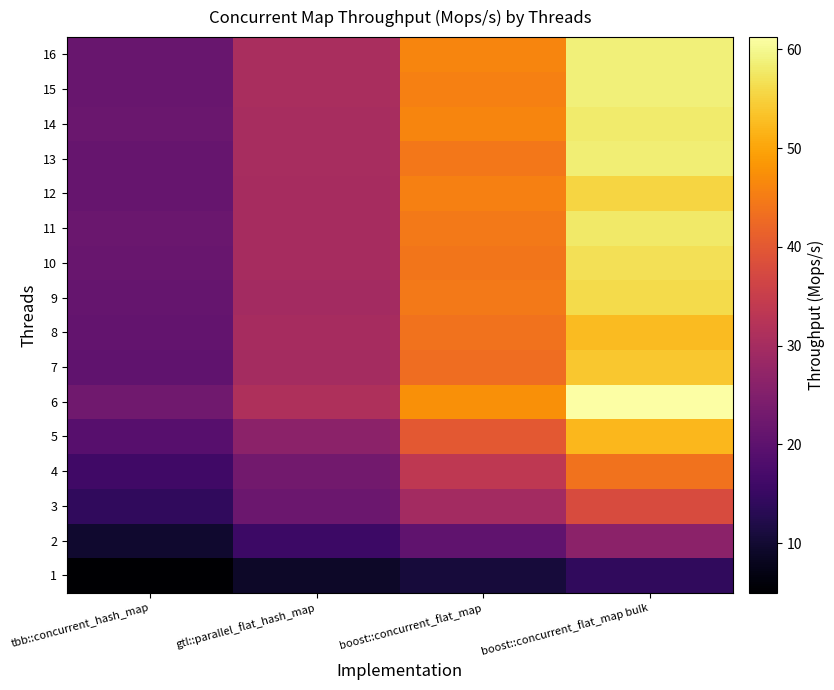

Reading left to right, what are all the values shown in this chart?

1: tbb::concurrent_hash_map=5.0	gtl::parallel_flat_hash_map=9.0	boost::concurrent_flat_map=10.9	boost::concurrent_flat_map bulk=14.0
2: tbb::concurrent_hash_map=9.7	gtl::parallel_flat_hash_map=15.7	boost::concurrent_flat_map=20.6	boost::concurrent_flat_map bulk=26.5
3: tbb::concurrent_hash_map=14.1	gtl::parallel_flat_hash_map=22.0	boost::concurrent_flat_map=29.7	boost::concurrent_flat_map bulk=37.9
4: tbb::concurrent_hash_map=16.2	gtl::parallel_flat_hash_map=22.9	boost::concurrent_flat_map=33.7	boost::concurrent_flat_map bulk=43.8
5: tbb::concurrent_hash_map=19.3	gtl::parallel_flat_hash_map=26.4	boost::concurrent_flat_map=40.1	boost::concurrent_flat_map bulk=52.1
6: tbb::concurrent_hash_map=22.7	gtl::parallel_flat_hash_map=31.2	boost::concurrent_flat_map=47.5	boost::concurrent_flat_map bulk=61.2
7: tbb::concurrent_hash_map=20.4	gtl::parallel_flat_hash_map=29.8	boost::concurrent_flat_map=43.1	boost::concurrent_flat_map bulk=53.9
8: tbb::concurrent_hash_map=20.9	gtl::parallel_flat_hash_map=30.1	boost::concurrent_flat_map=43.8	boost::concurrent_flat_map bulk=52.5
9: tbb::concurrent_hash_map=21.1	gtl::parallel_flat_hash_map=29.7	boost::concurrent_flat_map=44.7	boost::concurrent_flat_map bulk=56.0
10: tbb::concurrent_hash_map=21.7	gtl::parallel_flat_hash_map=30.2	boost::concurrent_flat_map=44.3	boost::concurrent_flat_map bulk=56.7
11: tbb::concurrent_hash_map=21.7	gtl::parallel_flat_hash_map=30.0	boost::concurrent_flat_map=44.7	boost::concurrent_flat_map bulk=57.7
12: tbb::concurrent_hash_map=21.5	gtl::parallel_flat_hash_map=30.2	boost::concurrent_flat_map=45.6	boost::concurrent_flat_map bulk=55.3
13: tbb::concurrent_hash_map=21.3	gtl::parallel_flat_hash_map=30.3	boost::concurrent_flat_map=44.5	boost::concurrent_flat_map bulk=58.4
14: tbb::concurrent_hash_map=21.8	gtl::parallel_flat_hash_map=30.4	boost::concurrent_flat_map=46.2	boost::concurrent_flat_map bulk=58.0
15: tbb::concurrent_hash_map=21.5	gtl::parallel_flat_hash_map=30.5	boost::concurrent_flat_map=45.6	boost::concurrent_flat_map bulk=58.6
16: tbb::concurrent_hash_map=21.5	gtl::parallel_flat_hash_map=30.5	boost::concurrent_flat_map=46.1	boost::concurrent_flat_map bulk=58.7